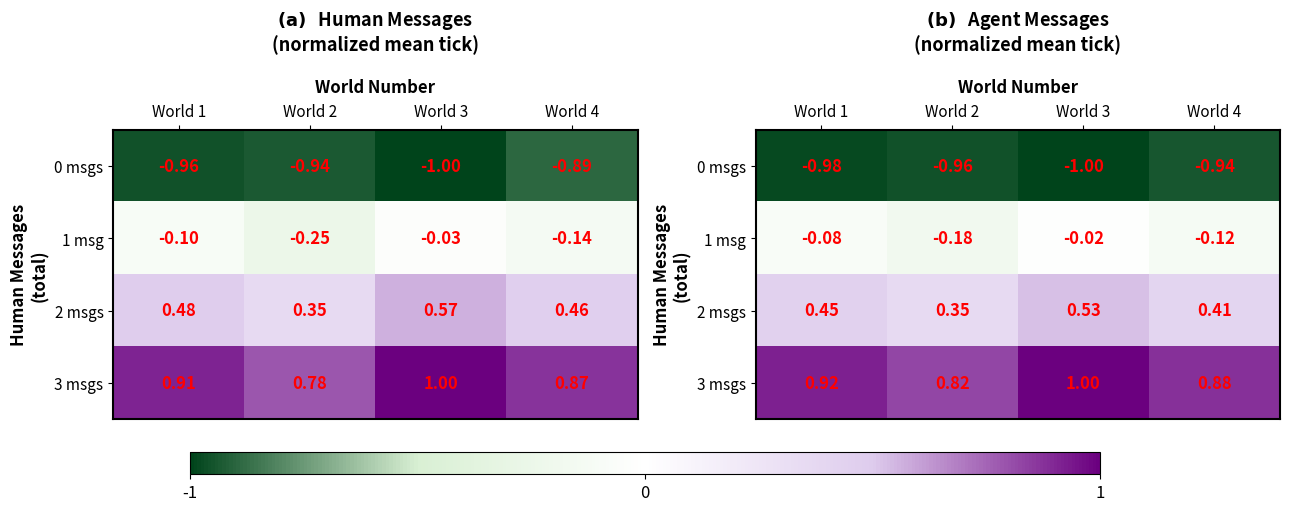

What is the approximate value of 2 msgs at World 1?

0.5